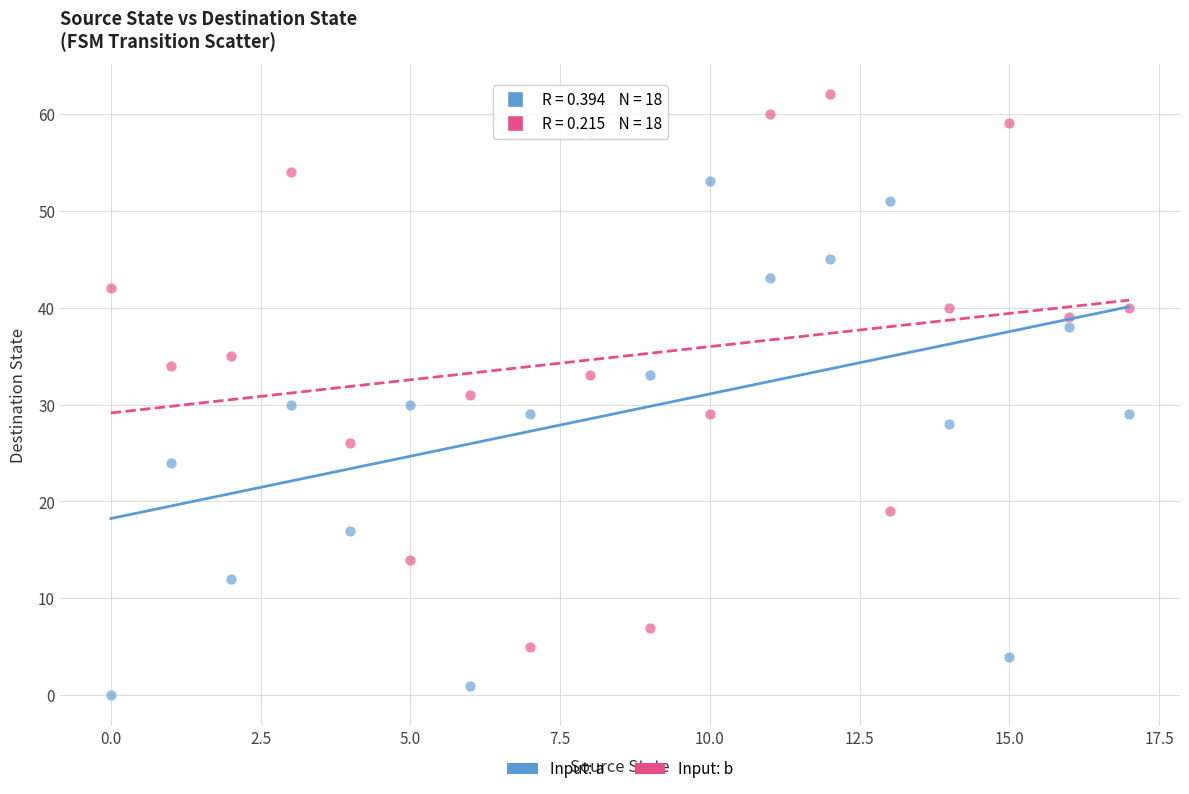

Which series reaches the minimum Y coordinate?

Input: a